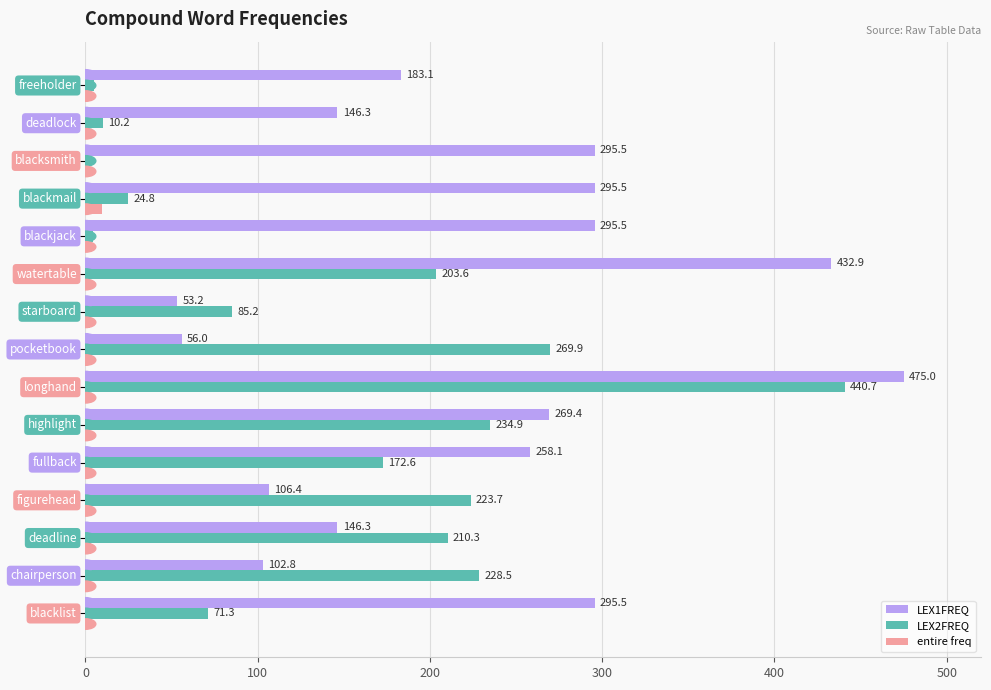

How many data points in LEX2FREQ are above 172?

8